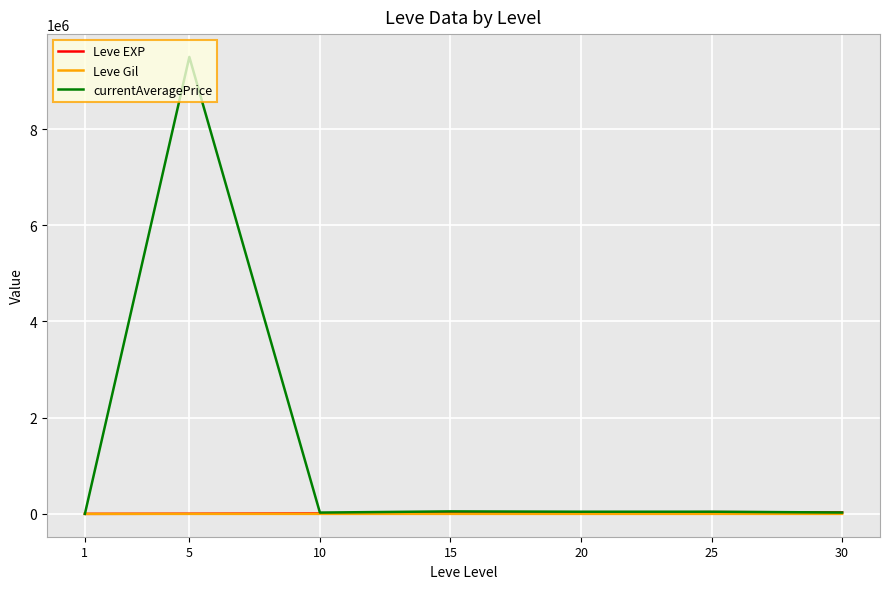

What is the maximum value shown in the chart?

9500000.0